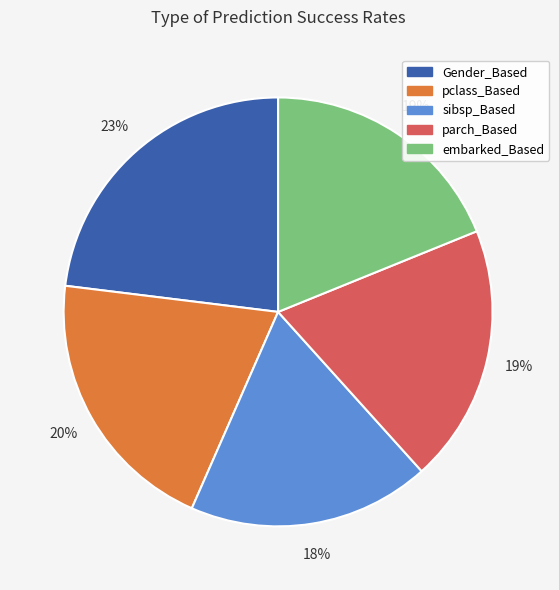

To the nearest percent, what is the average slice percentage?

20%